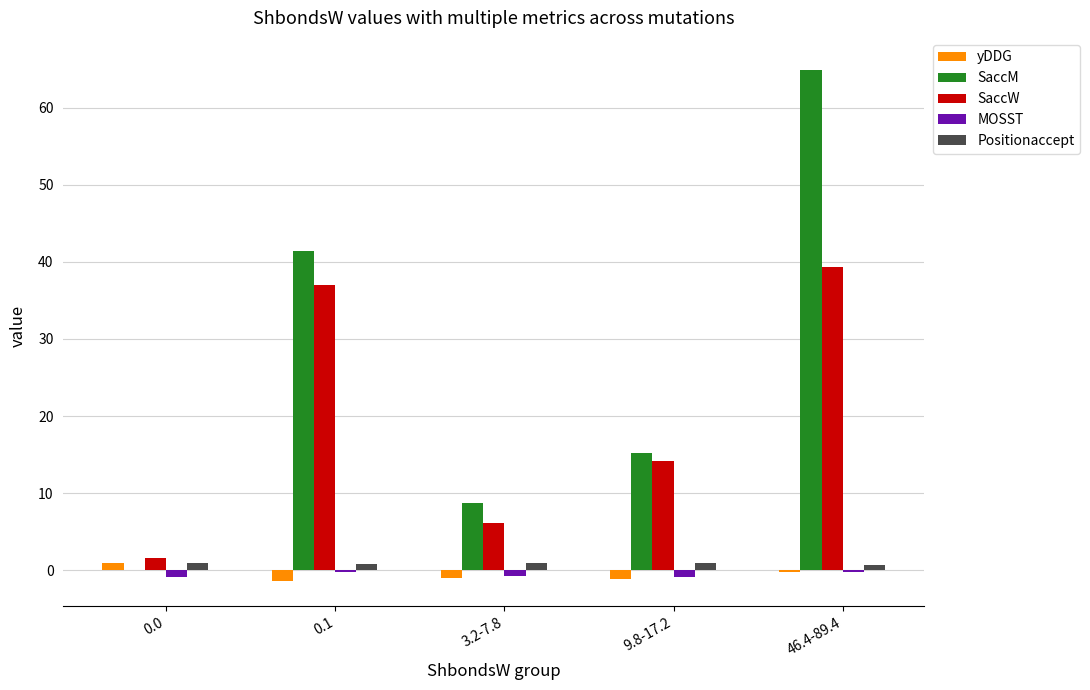

At which category is the sum across all series the highest?

46.4-89.4